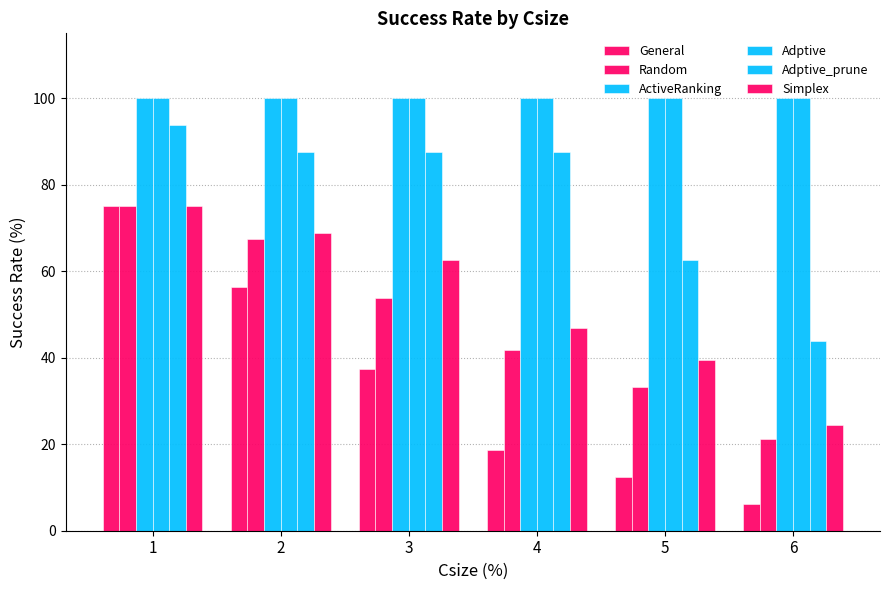

Reading left to right, list all the values displayed in this chart.

General: 1=75.0	2=56.2	3=37.5	4=18.8	5=12.5	6=6.2
Random: 1=75.0	2=67.5	3=53.8	4=41.9	5=33.1	6=21.2
ActiveRanking: 1=100.0	2=100.0	3=100.0	4=100.0	5=100.0	6=100.0
Adptive: 1=100.0	2=100.0	3=100.0	4=100.0	5=100.0	6=100.0
Adptive_prune: 1=93.8	2=87.5	3=87.5	4=87.5	5=62.5	6=43.8
Simplex: 1=75.0	2=68.8	3=62.5	4=46.9	5=39.4	6=24.4